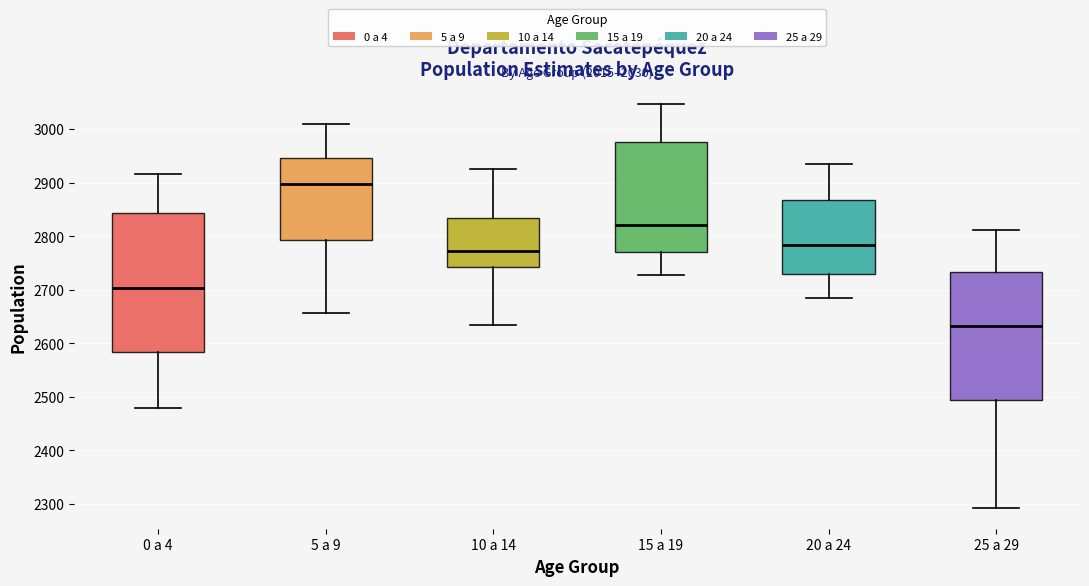

Where does the upper whisker of the box for 10 a 14 end on the y-axis? The values are not printed on the chart, so give them approximately, as read against the axis.

2930